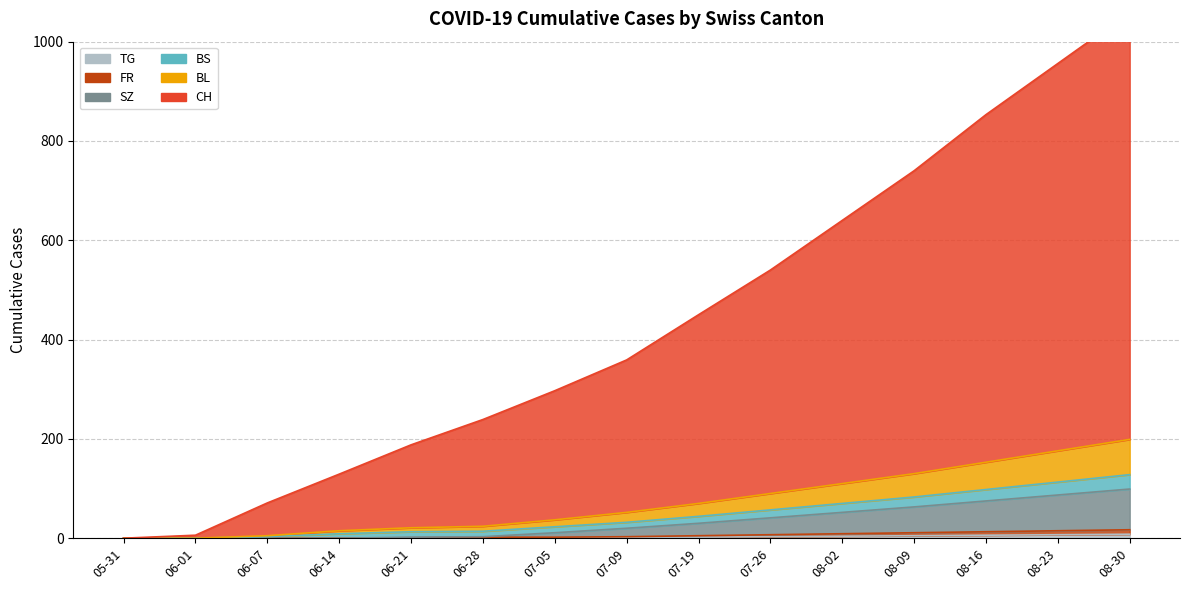

Is it true that FR equals 9 at 08-23?

False